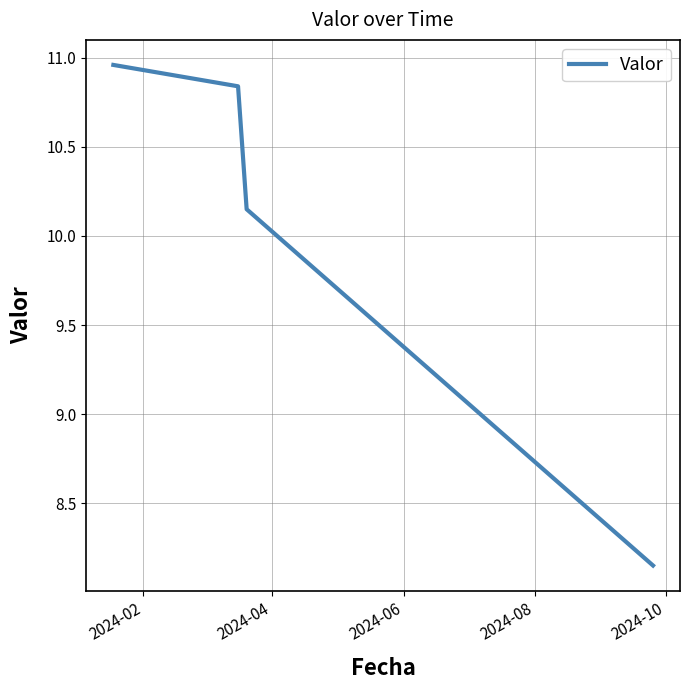

True or false: there are more than 0 points higher than both neighbors.

False